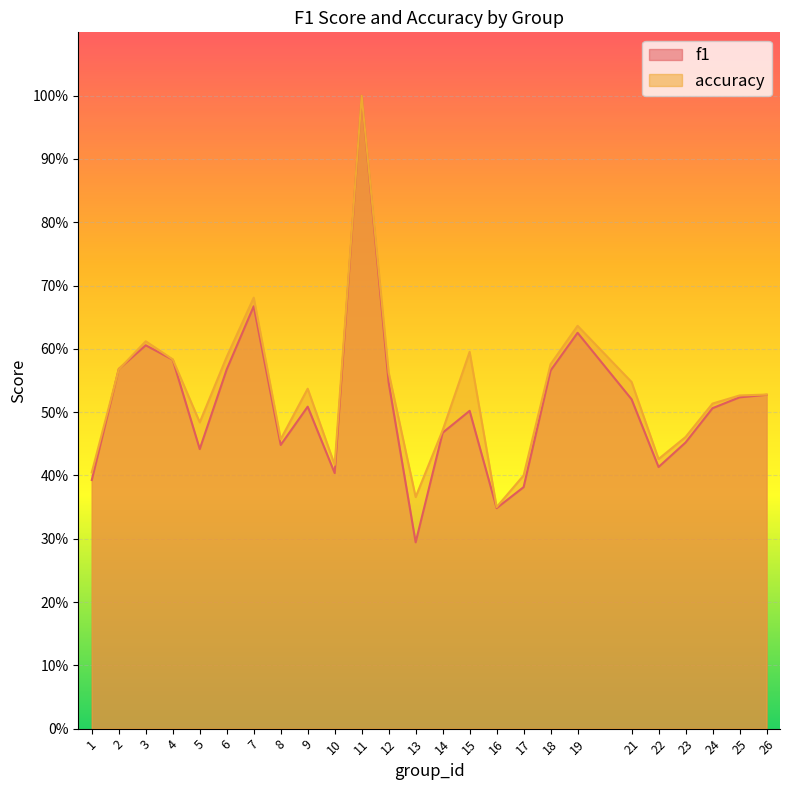

What is the value of the f1 point at the 16th from the left?

0.3